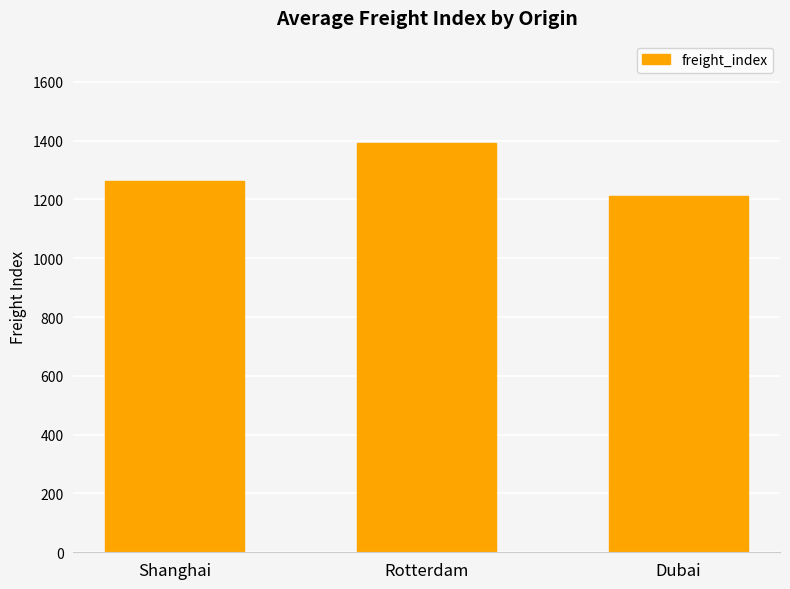

The value at Dubai is 1761.3. True or false?

False